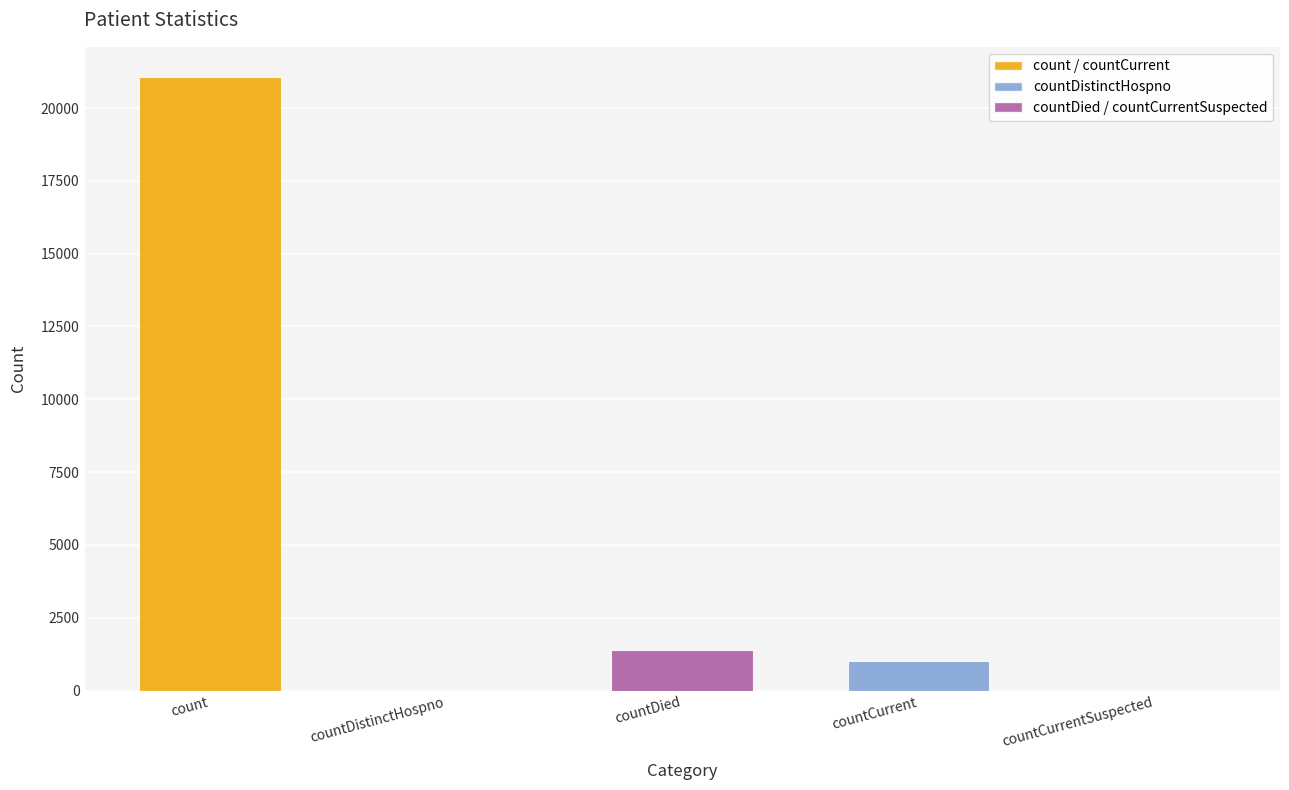

Which category has the highest value across all series?

count